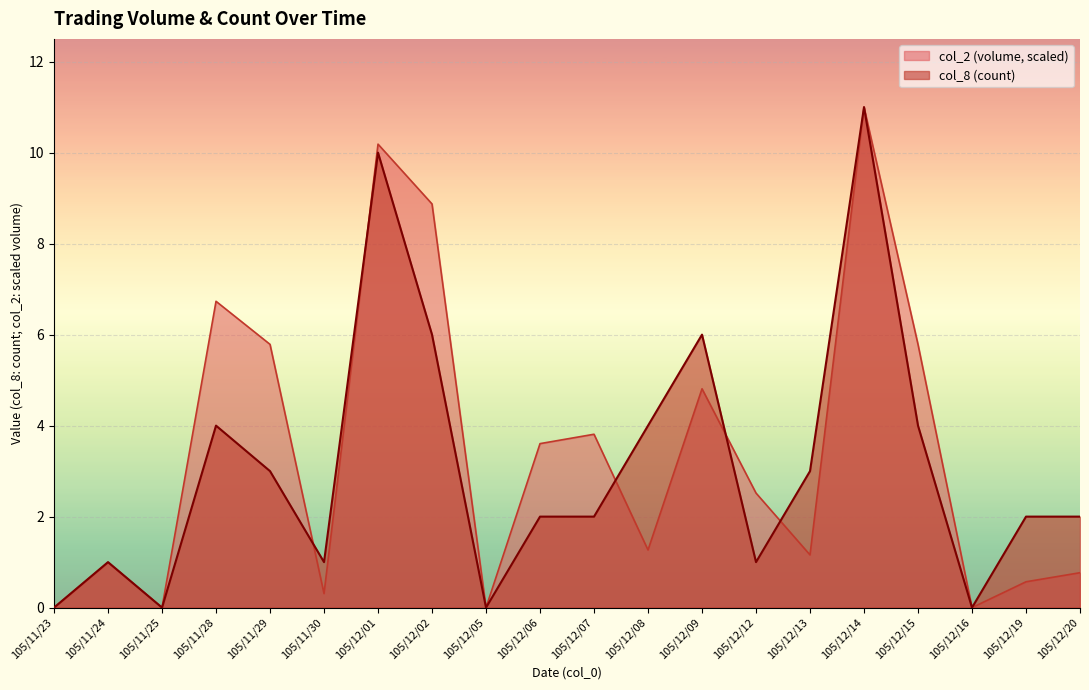

What is the average value of the col_8 series?

3.1